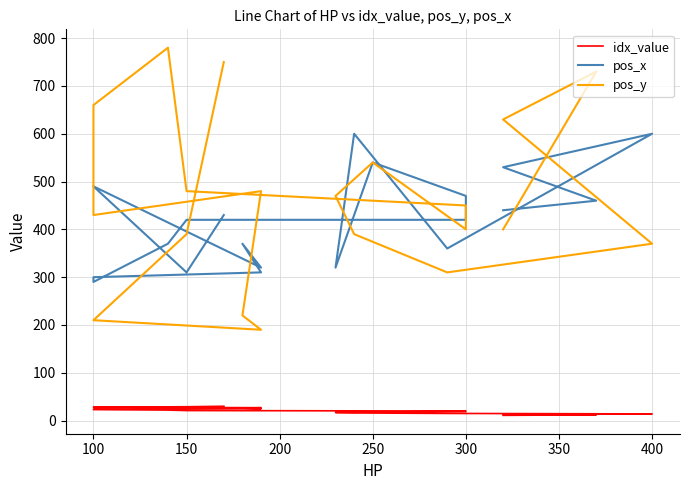

How many lines are shown in the chart?

3